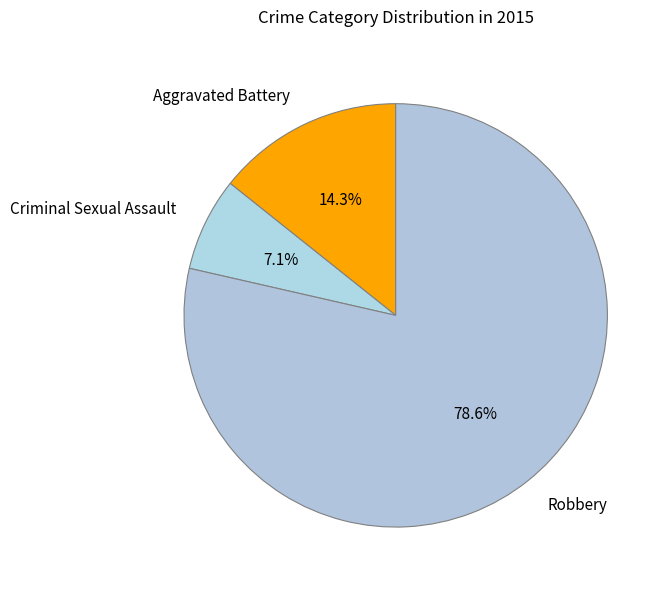

What percentage is the Robbery slice, to the nearest percent?

79%